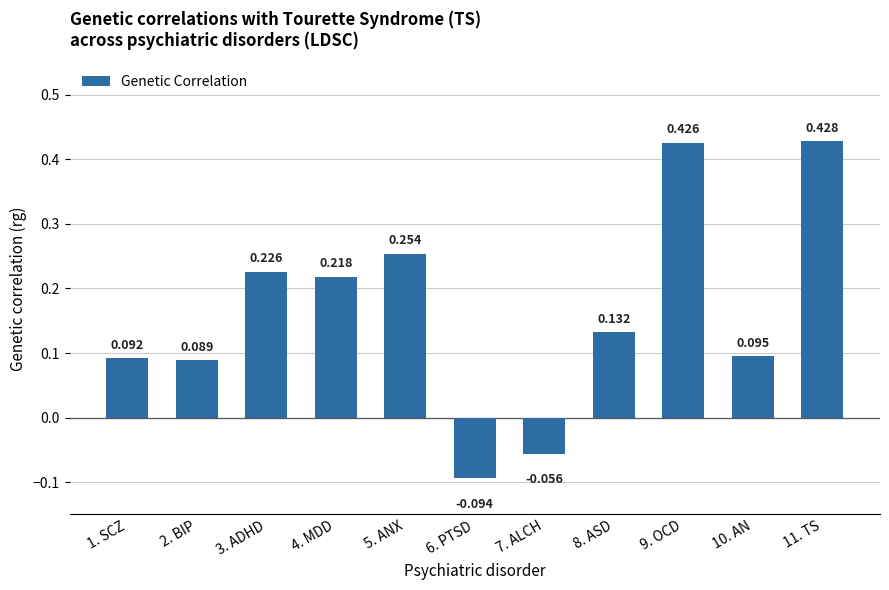

Which category has the lowest value across all series?

6. PTSD